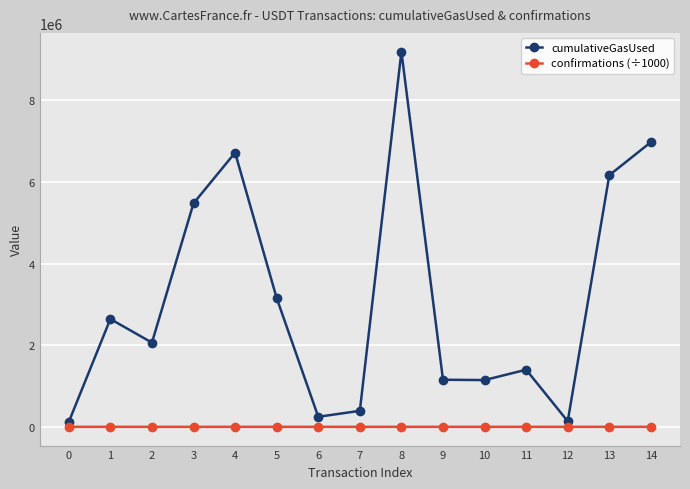

Rank the series by their average value, from highest to lowest.

cumulativeGasUsed, confirmations (÷1000)